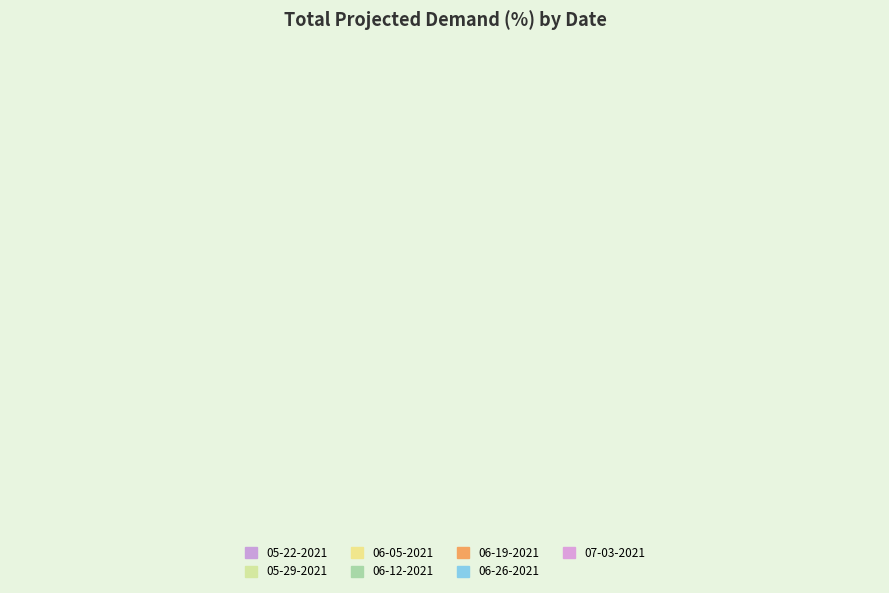

Does 07-03-2021 account for over 50% of the chart?

No